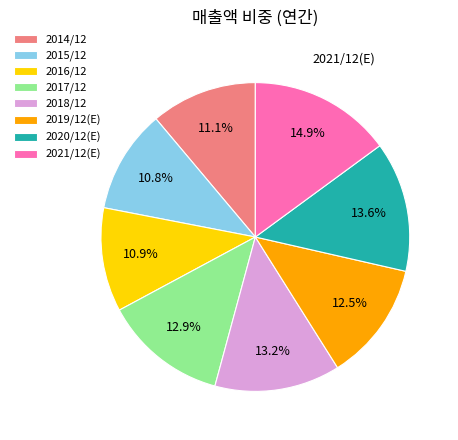

To the nearest percent, what is the difference between the 2016/12 and 2019/12(E) slice percentages?

2%